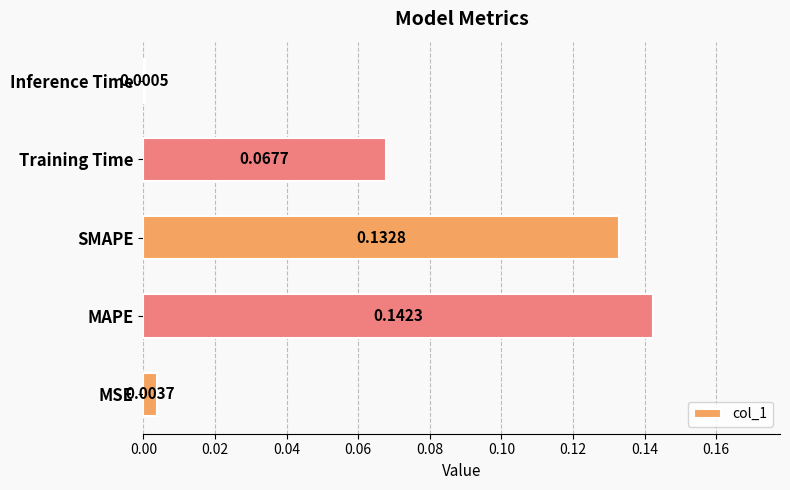

Where is the data nearest to the value 0?

Inference Time